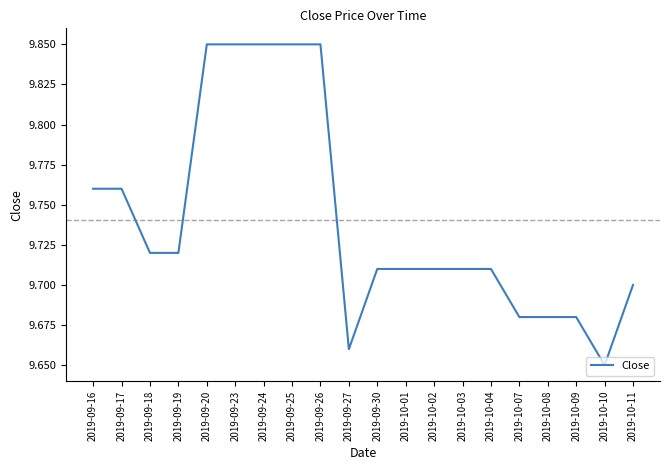

Which category has the lowest value across all series?

2019-10-10